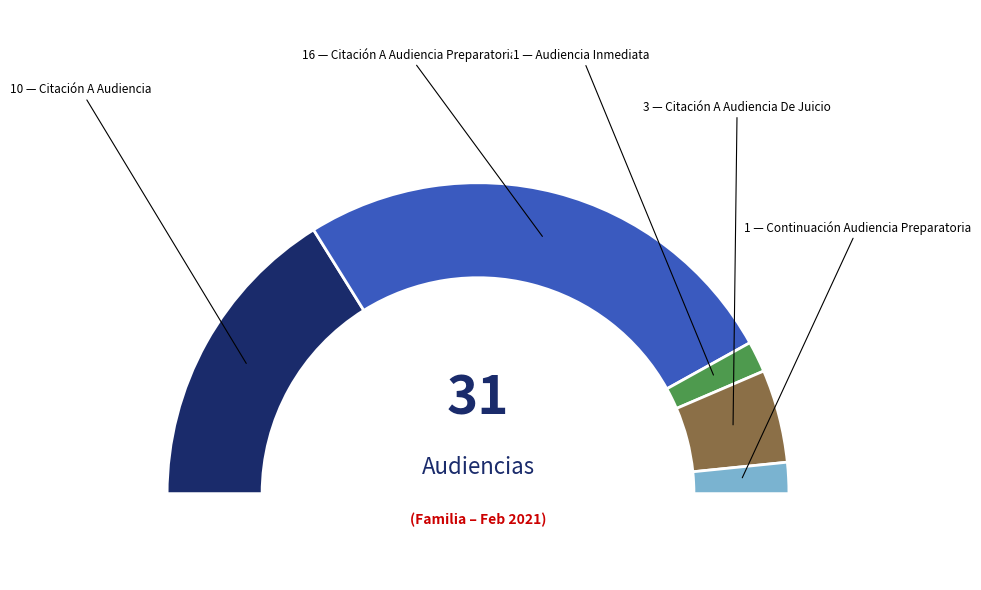

Which category has the biggest portion of the pie?

Citación A Audiencia Preparatoria